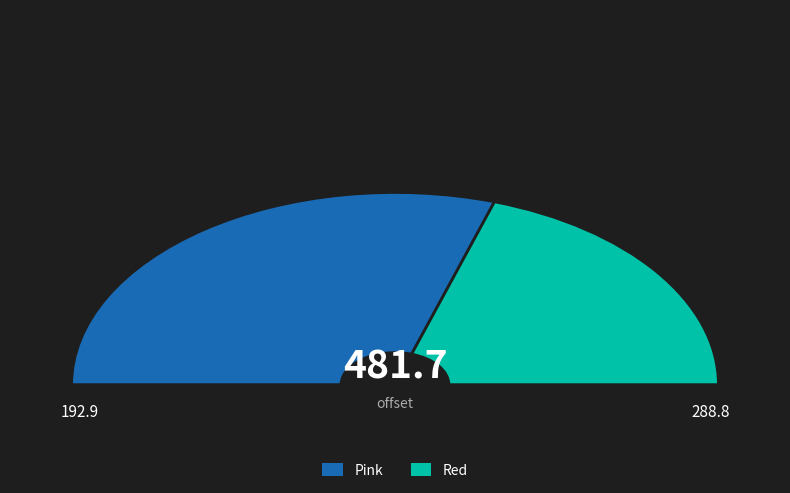

What percentage is the Pink slice, to the nearest percent?

60%